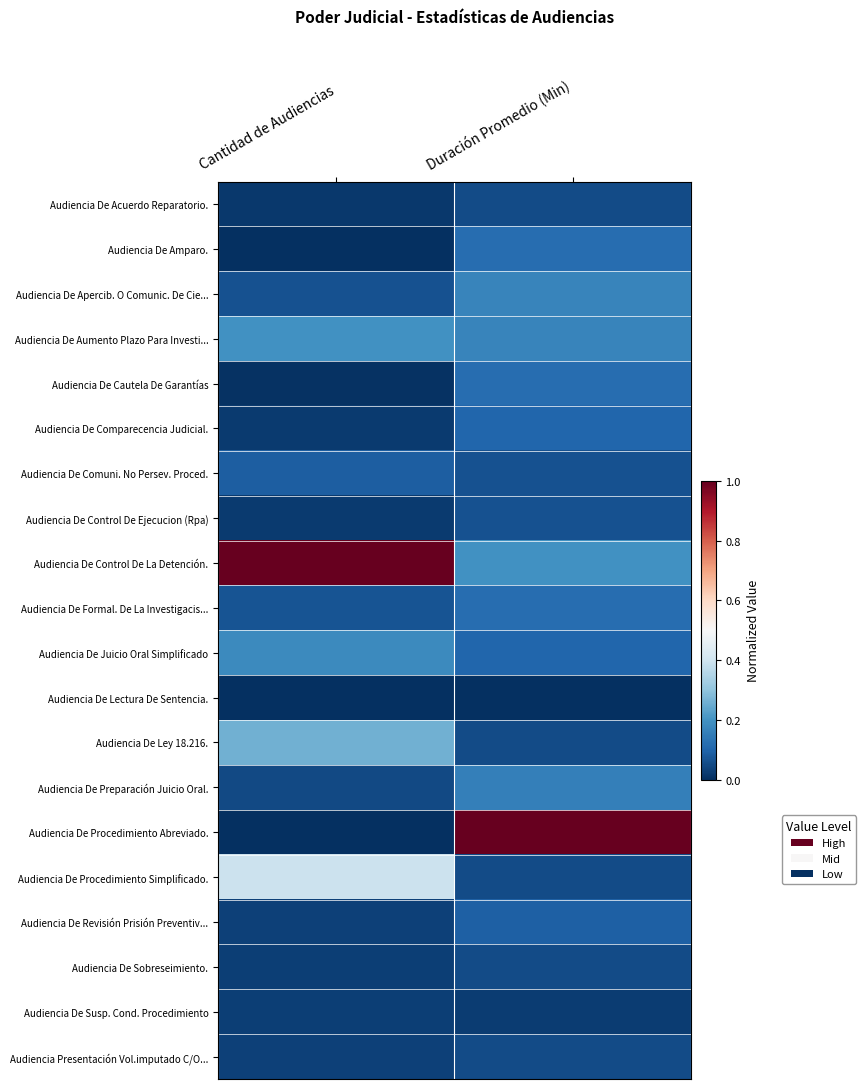

Reading left to right, list all the values displayed in this chart.

Audiencia De Acuerdo Reparatorio.: Cantidad de Audiencias=0.0	Duración Promedio (Min)=0.1
Audiencia De Amparo.: Cantidad de Audiencias=0.0	Duración Promedio (Min)=0.1
Audiencia De Apercib. O Comunic. De Cie...: Cantidad de Audiencias=0.1	Duración Promedio (Min)=0.2
Audiencia De Aumento Plazo Para Investi...: Cantidad de Audiencias=0.2	Duración Promedio (Min)=0.2
Audiencia De Cautela De Garantías: Cantidad de Audiencias=0.0	Duración Promedio (Min)=0.1
Audiencia De Comparecencia Judicial.: Cantidad de Audiencias=0.0	Duración Promedio (Min)=0.1
Audiencia De Comuni. No Persev. Proced.: Cantidad de Audiencias=0.1	Duración Promedio (Min)=0.1
Audiencia De Control De Ejecucion (Rpa): Cantidad de Audiencias=0.0	Duración Promedio (Min)=0.1
Audiencia De Control De La Detención.: Cantidad de Audiencias=1.0	Duración Promedio (Min)=0.2
Audiencia De Formal. De La Investigacis...: Cantidad de Audiencias=0.1	Duración Promedio (Min)=0.1
Audiencia De Juicio Oral Simplificado: Cantidad de Audiencias=0.2	Duración Promedio (Min)=0.1
Audiencia De Lectura De Sentencia.: Cantidad de Audiencias=0.0	Duración Promedio (Min)=0.0
Audiencia De Ley 18.216.: Cantidad de Audiencias=0.3	Duración Promedio (Min)=0.1
Audiencia De Preparación Juicio Oral.: Cantidad de Audiencias=0.0	Duración Promedio (Min)=0.2
Audiencia De Procedimiento Abreviado.: Cantidad de Audiencias=0.0	Duración Promedio (Min)=1.0
Audiencia De Procedimiento Simplificado.: Cantidad de Audiencias=0.4	Duración Promedio (Min)=0.1
Audiencia De Revisión Prisión Preventiv...: Cantidad de Audiencias=0.0	Duración Promedio (Min)=0.1
Audiencia De Sobreseimiento.: Cantidad de Audiencias=0.0	Duración Promedio (Min)=0.1
Audiencia De Susp. Cond. Procedimiento: Cantidad de Audiencias=0.0	Duración Promedio (Min)=0.0
Audiencia Presentación Vol.imputado C/O...: Cantidad de Audiencias=0.0	Duración Promedio (Min)=0.1